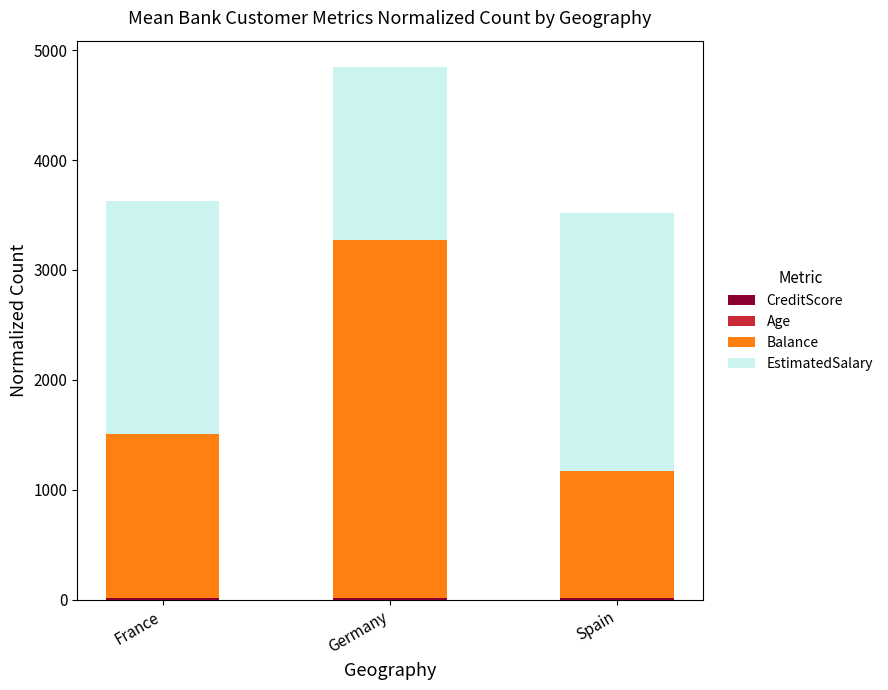

At which category is the sum across all series the highest?

Germany